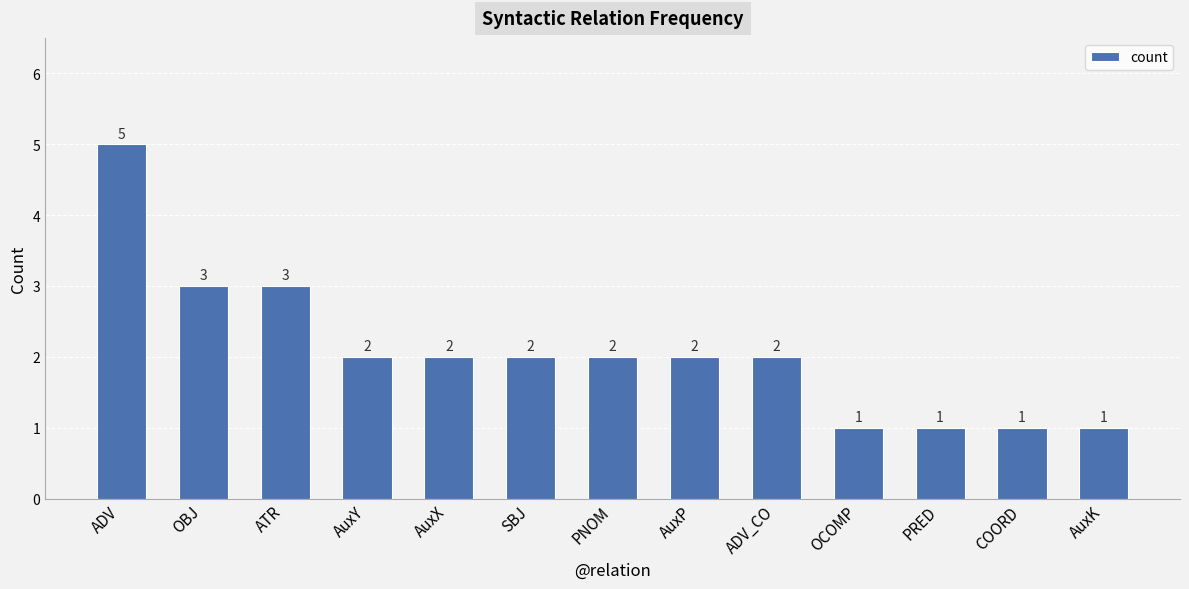

Count the values in the range 1 to 2.

10